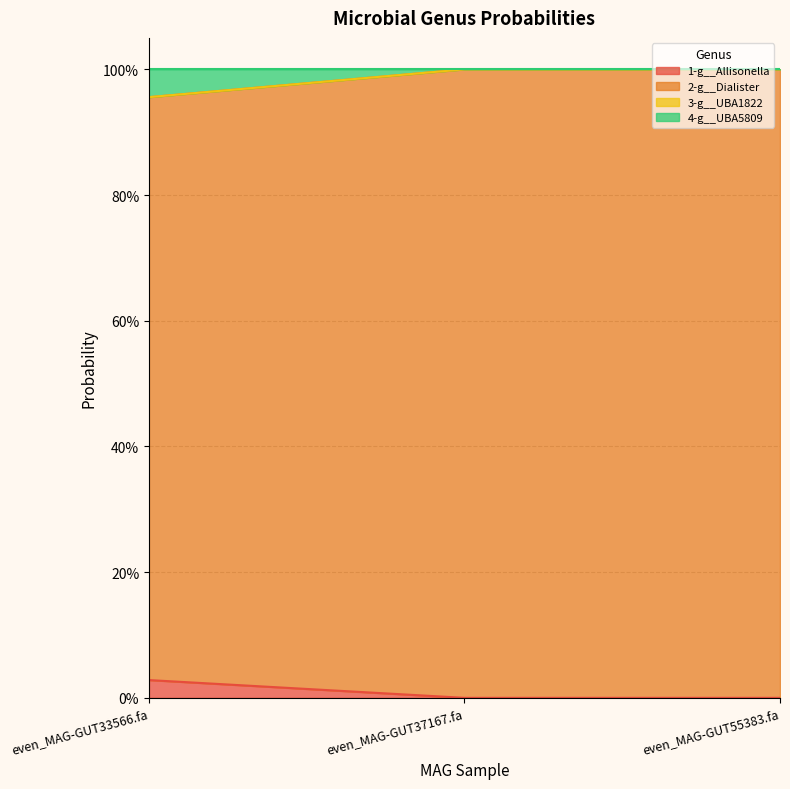

The value of 1-g__Allisonella at even_MAG-GUT55383.fa is 0.0. True or false?

True